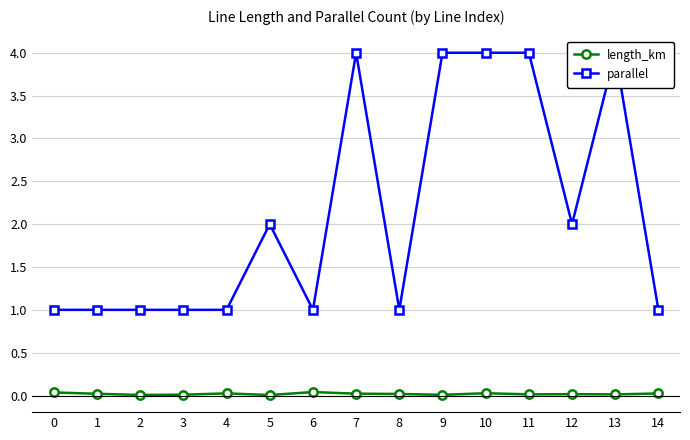

Is it true that parallel equals 1.7 at 14?

False